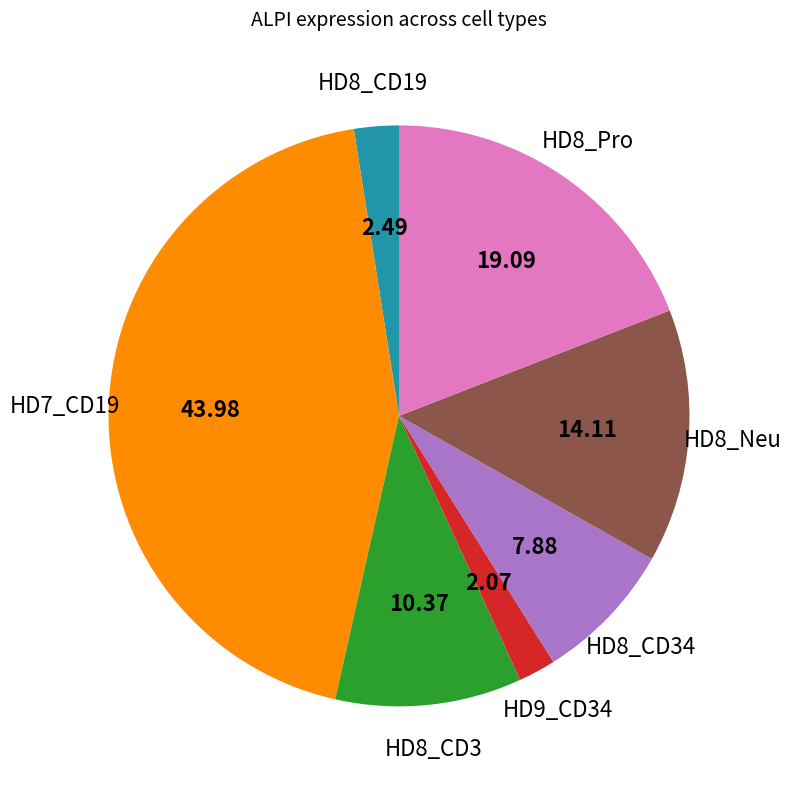

Does any single category account for the majority?

No